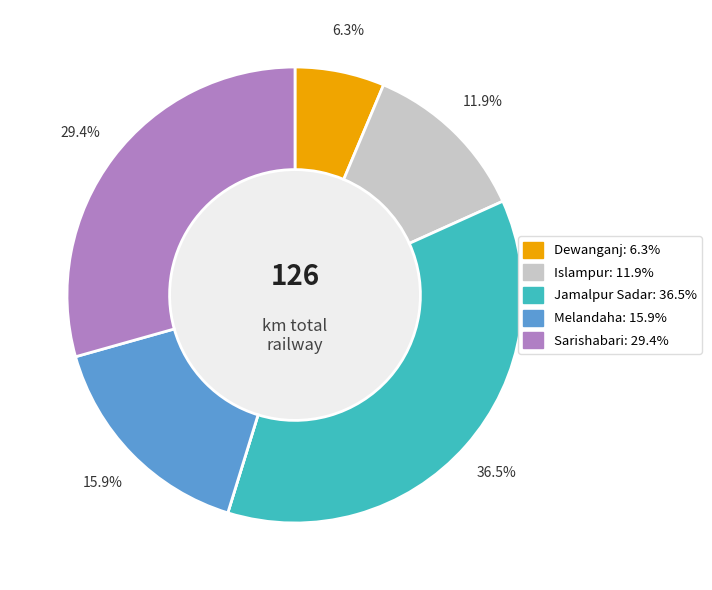

Does any single category account for the majority?

No